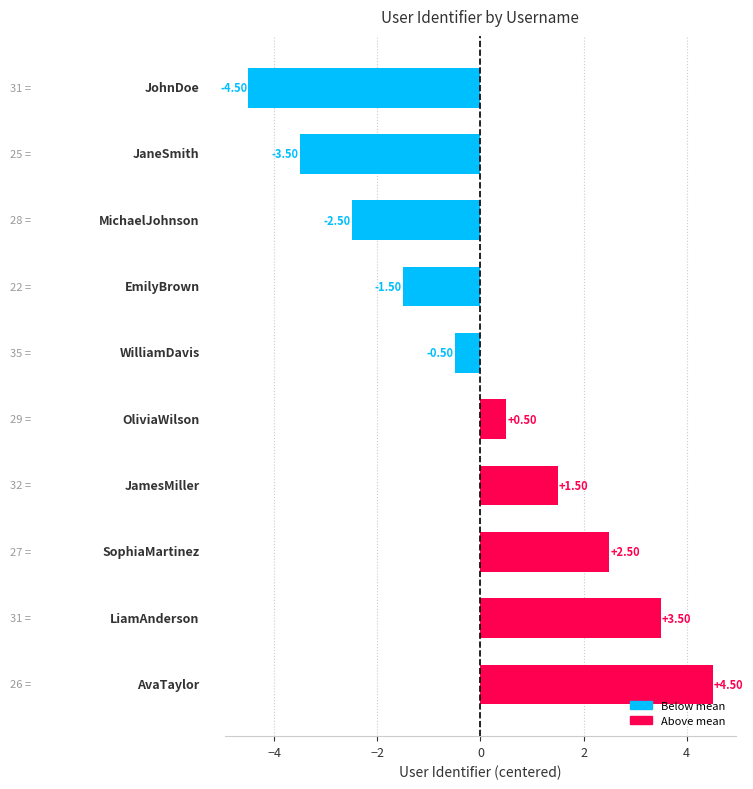

What is the difference between the maximum and minimum values?

9.0